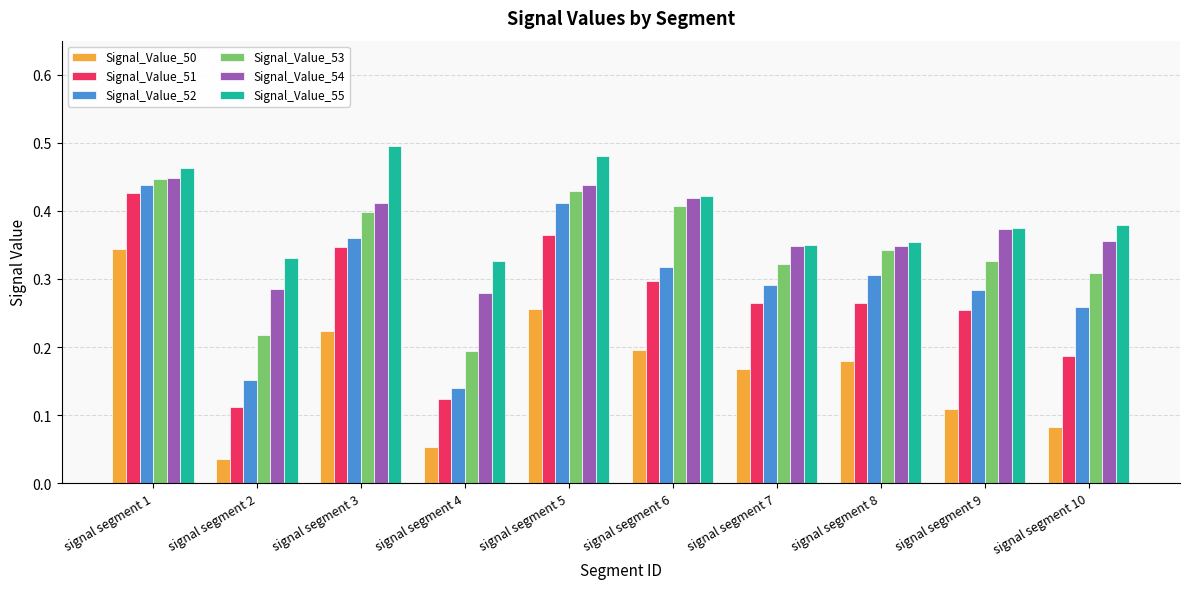

The value of Signal_Value_50 at signal segment 5 is 0.3. True or false?

True